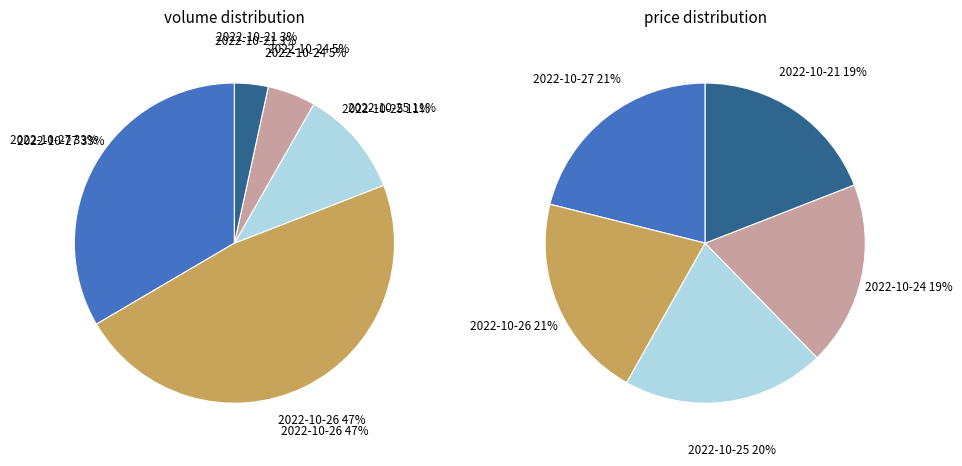

What percentage is NOT represented by 2022-10-27?

66.6%